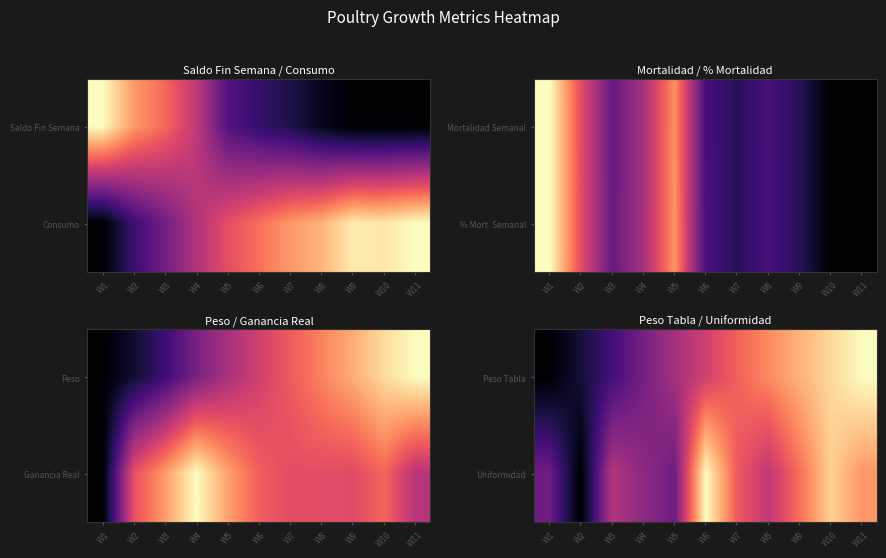

What value does the Peso Tabla series have at W4?

0.3